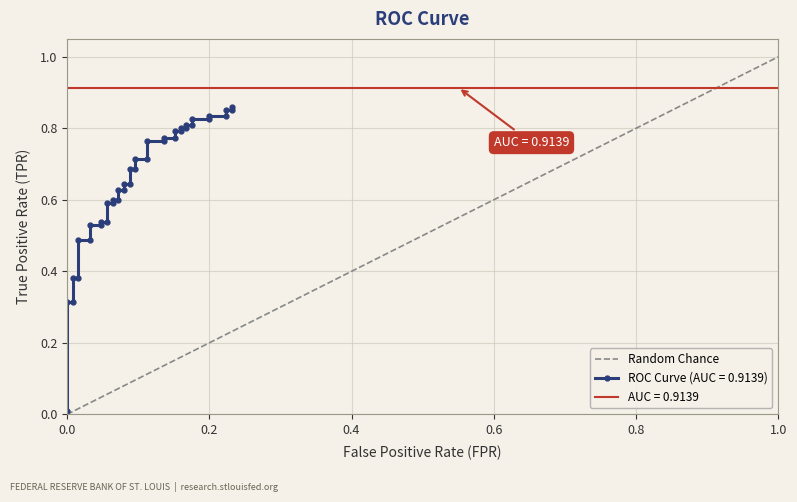

Is it true that the value at 5 is 0.2?

False